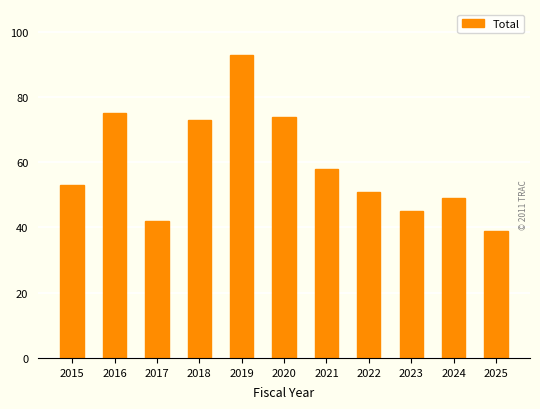

True or false: the data shows 16 at 2015.

False